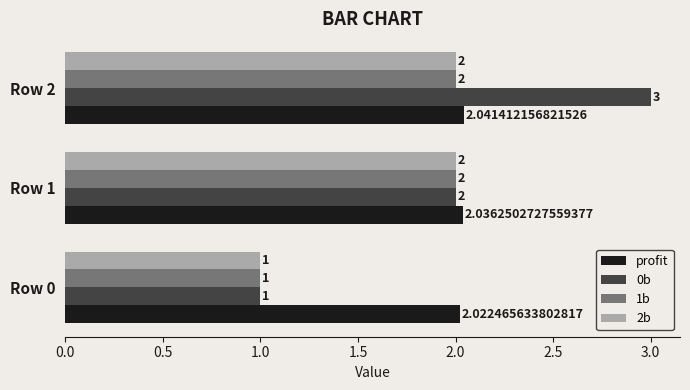

Between Row 1 and Row 2, which series saw the biggest shift?

0b